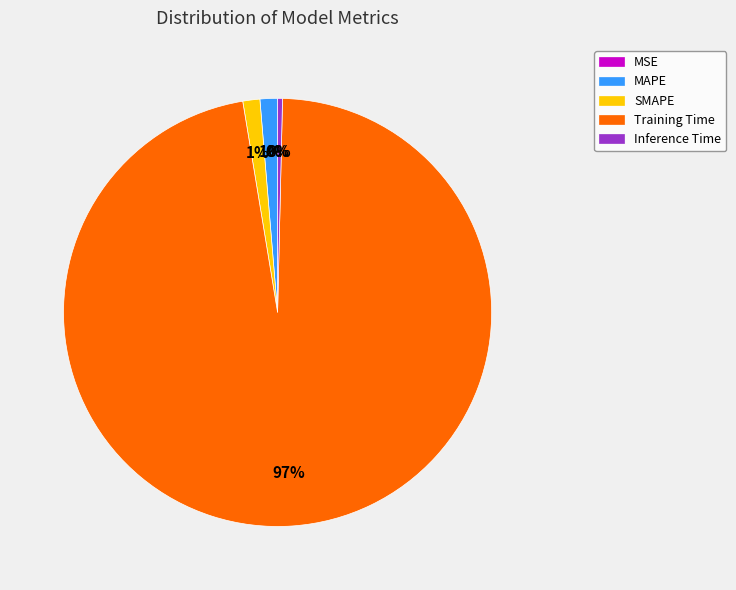

Is it true that MAPE is 1% of the pie?

True